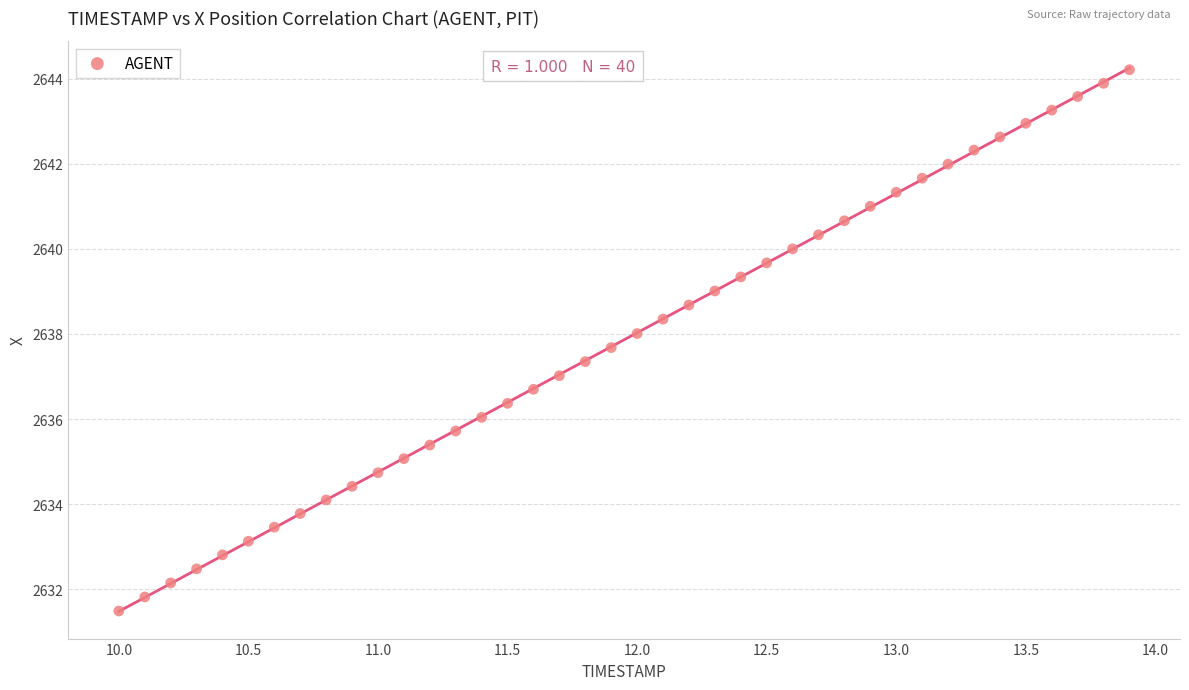

What is the range of X values (max minus min)?

3.9